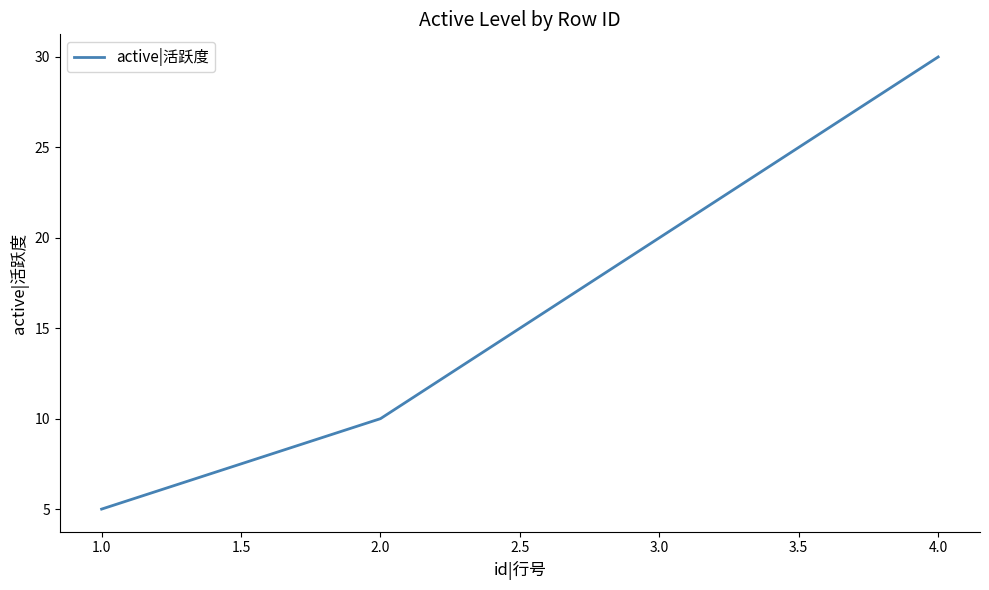

Rank the categories by value from highest to lowest.

4.0, 3.0, 2.0, 1.0